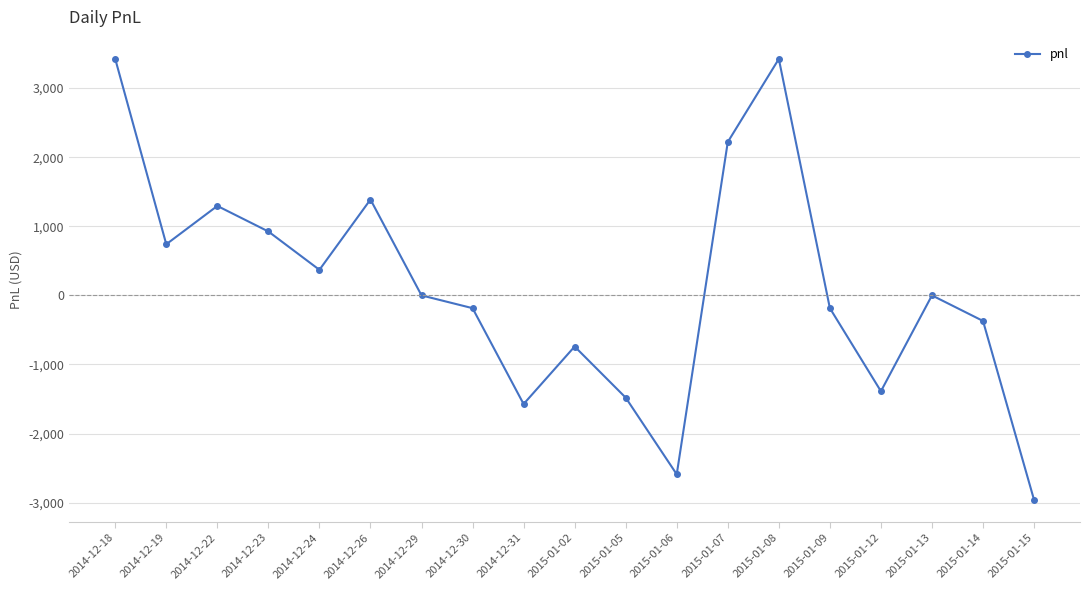

Where does the data first go above 0?

2014-12-18